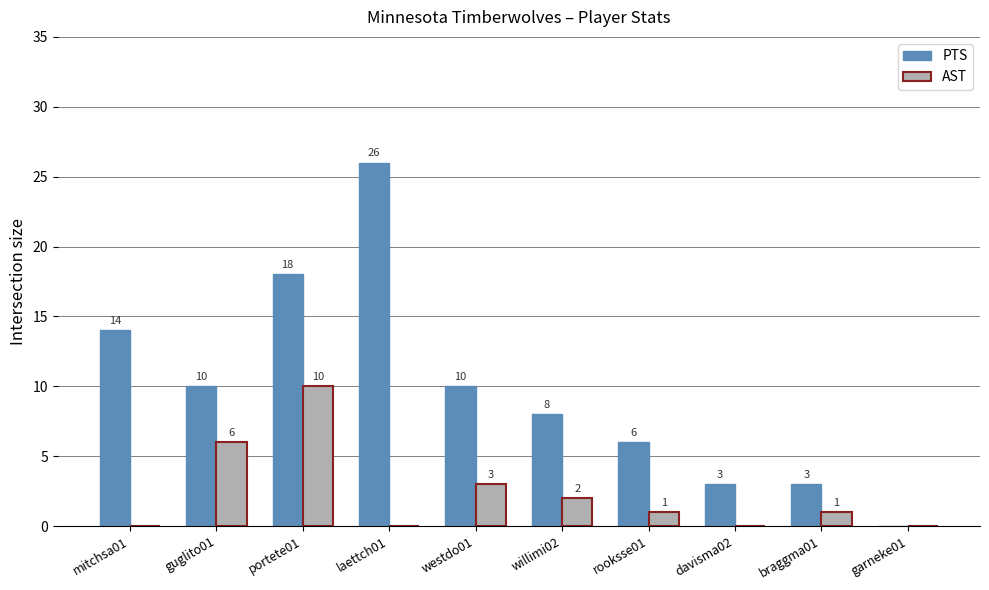

Which series has the largest total across all categories?

PTS